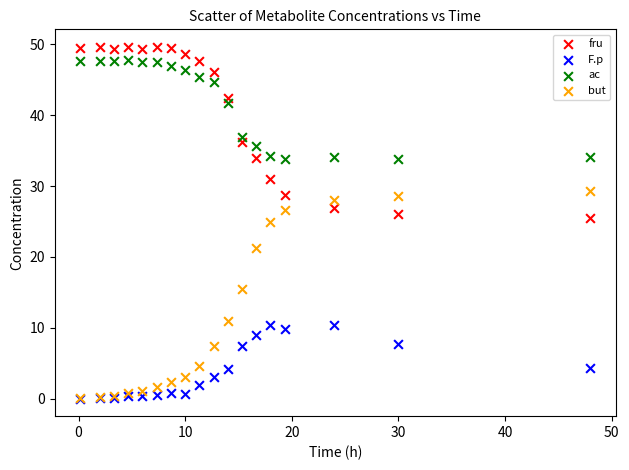

Across all series, what Y value is closest to 24?

24.9